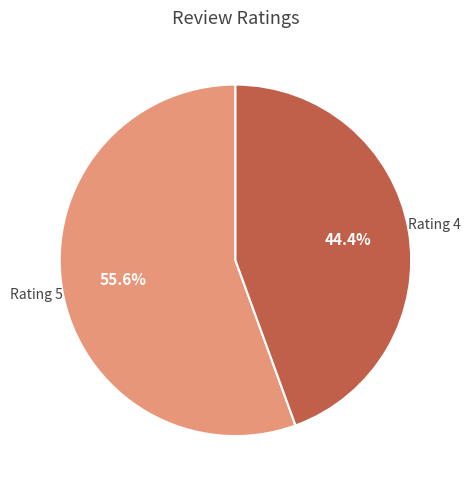

Rank the categories by value from lowest to highest.

Rating 4, Rating 5